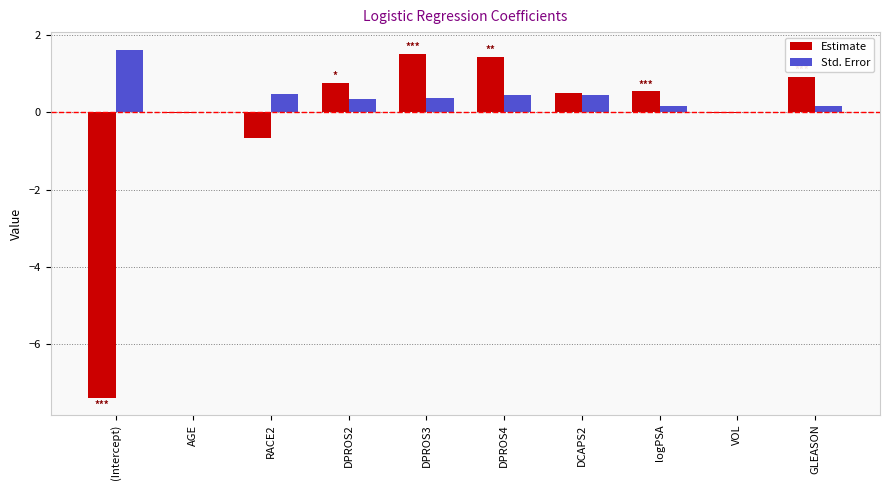

How many groups of bars are there?

10